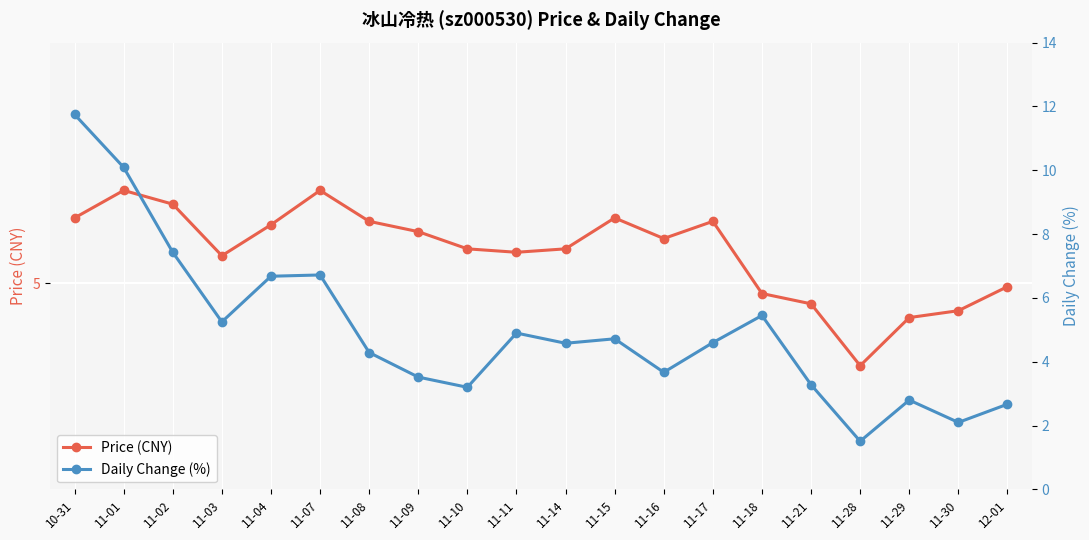

Reading right to left, list all the values displayed in this chart.

price: 12-01=5.0	11-30=4.9	11-29=4.9	11-28=4.8	11-21=4.9	11-18=5.0	11-17=5.2	11-16=5.1	11-15=5.2	11-14=5.1	11-11=5.1	11-10=5.1	11-09=5.2	11-08=5.2	11-07=5.3	11-04=5.2	11-03=5.1	11-02=5.2	11-01=5.3	10-31=5.2
t_change: 12-01=2.7	11-30=2.1	11-29=2.8	11-28=1.5	11-21=3.3	11-18=5.5	11-17=4.6	11-16=3.7	11-15=4.7	11-14=4.6	11-11=4.9	11-10=3.2	11-09=3.5	11-08=4.3	11-07=6.7	11-04=6.7	11-03=5.2	11-02=7.4	11-01=10.1	10-31=11.8